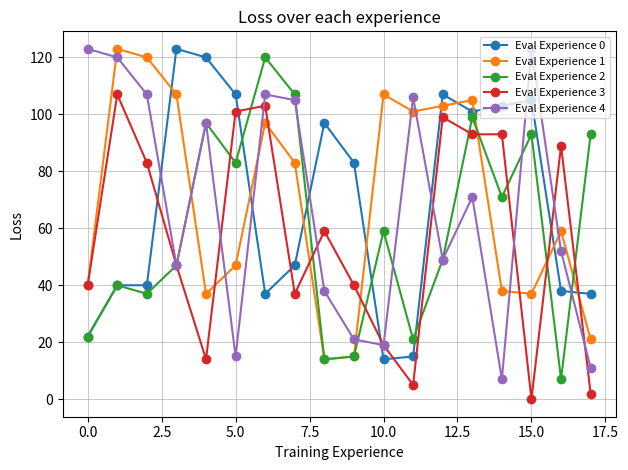

Which series ends up on top after the final intersection of Eval Experience 0 and Eval Experience 1?

Eval Experience 0